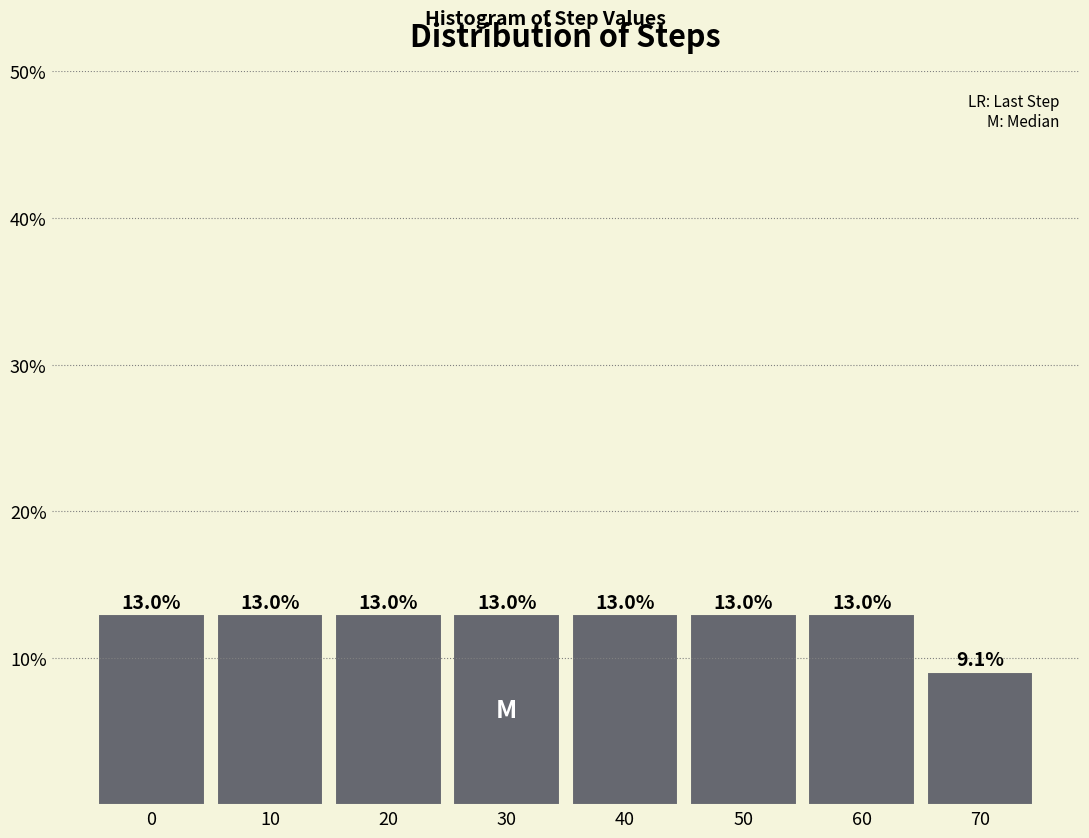

Reading right to left, list all the values displayed in this chart.

9.1	13.0	13.0	13.0	13.0	13.0	13.0	13.0